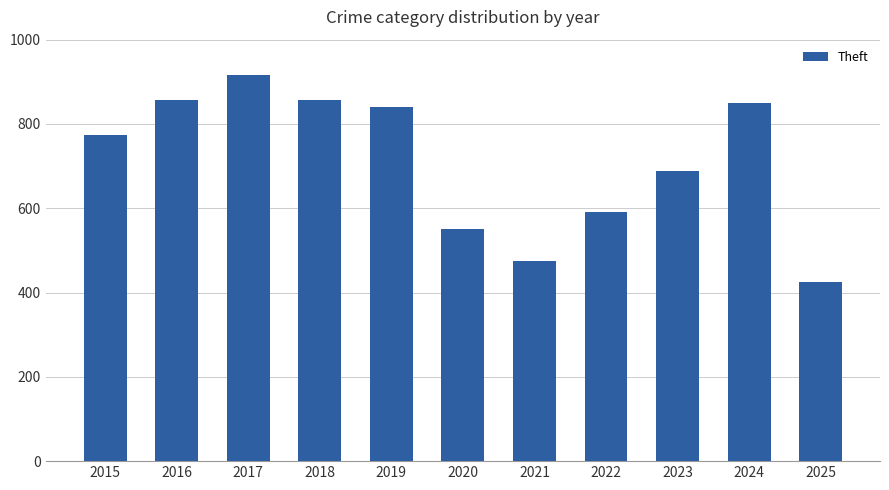

What is the minimum value shown in the chart?

426